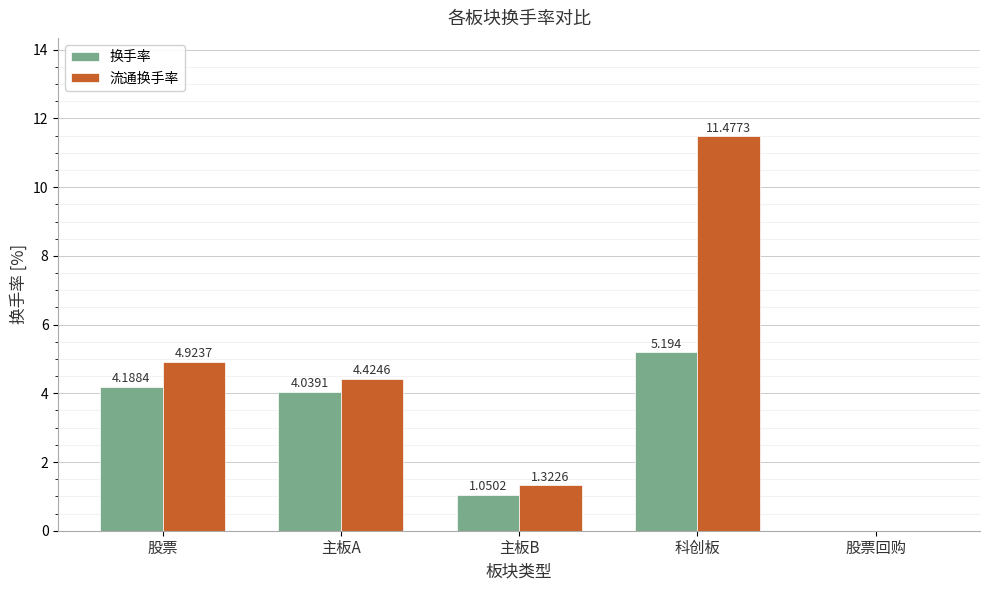

Where is 换手率 nearest to the value 2?

主板B